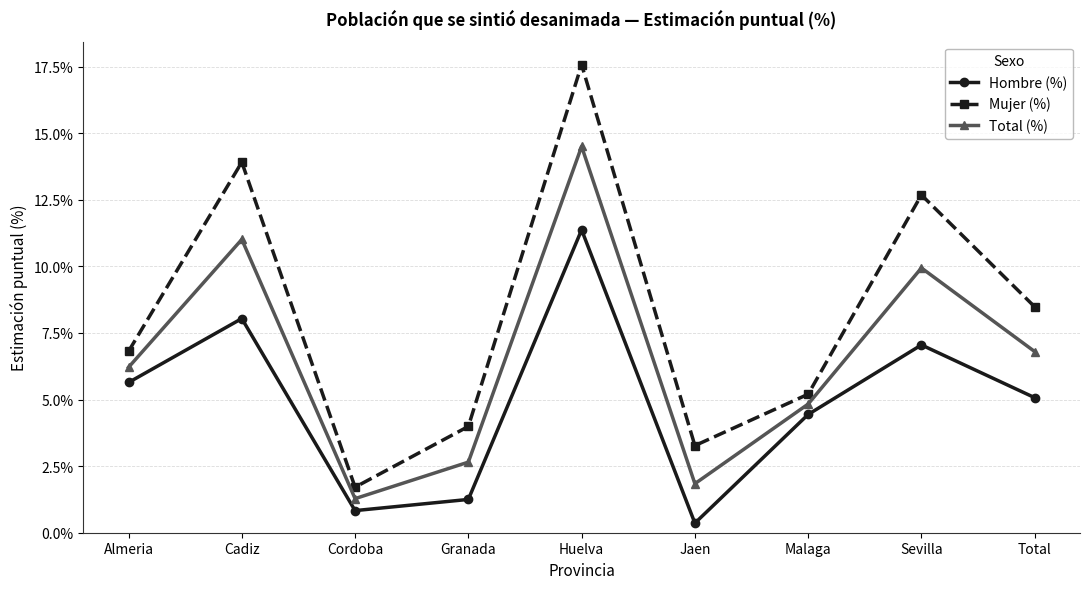

Read the Hombre (%) value at Total.

5.1